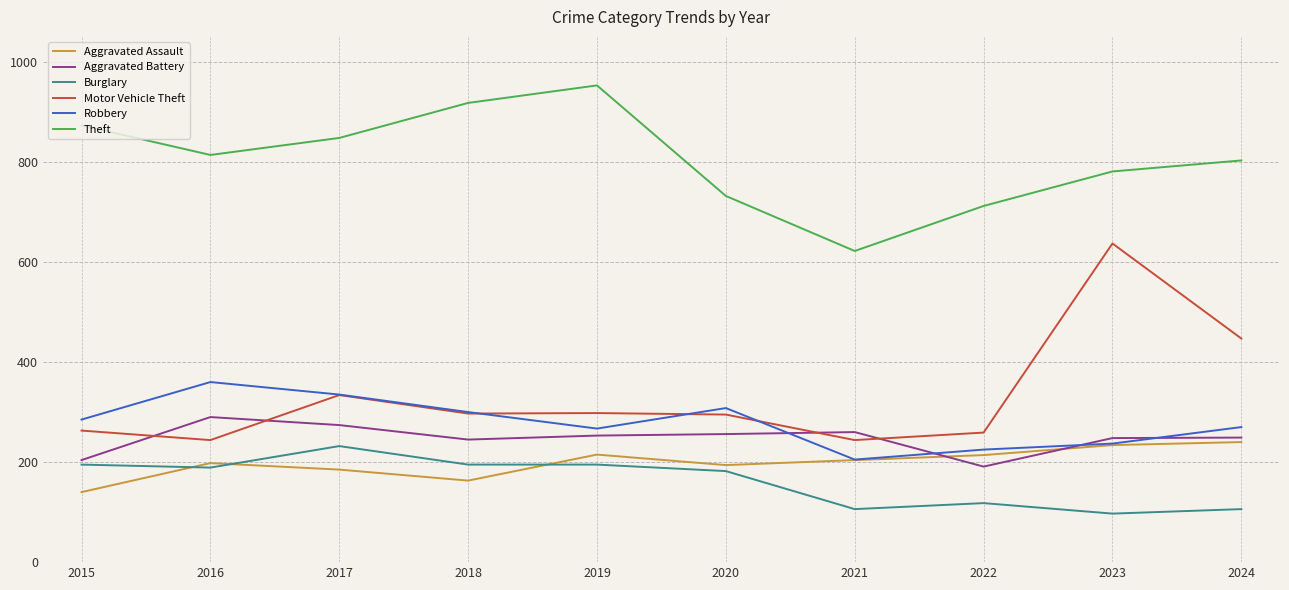

Which series has the largest range (max minus min)?

Motor Vehicle Theft